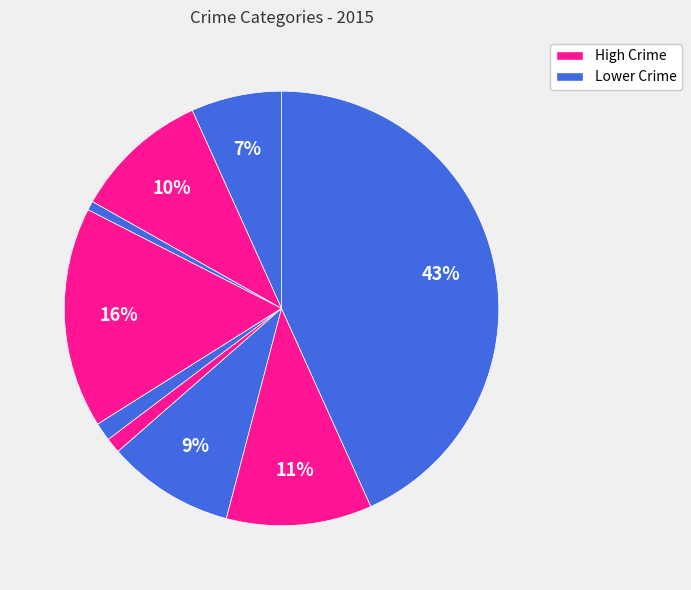

Count the number of slices in the pie.

9